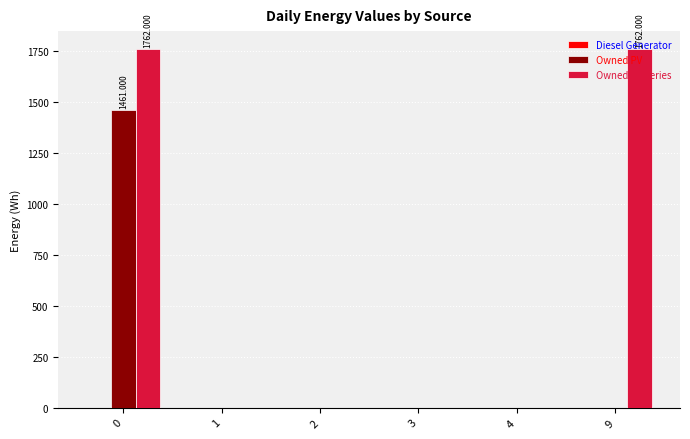

The value of Owned PV at 3 is 0. True or false?

True